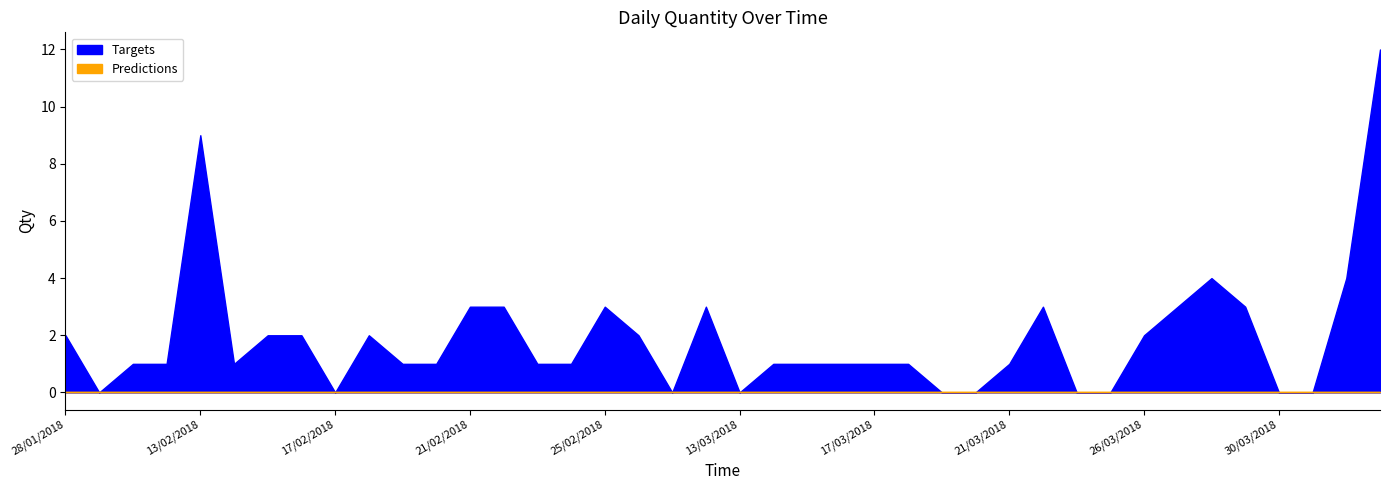

List the labels in order of value, smallest first.

29/01/2018, 17/02/2018, 27/02/2018, 13/03/2018, 19/03/2018, 20/03/2018, 24/03/2018, 25/03/2018, 30/03/2018, 31/03/2018, 30/01/2018, 31/01/2018, 14/02/2018, 19/02/2018, 20/02/2018, 23/02/2018, 24/02/2018, 14/03/2018, 15/03/2018, 16/03/2018, 17/03/2018, 18/03/2018, 21/03/2018, 28/01/2018, 15/02/2018, 16/02/2018, 18/02/2018, 26/02/2018, 26/03/2018, 21/02/2018, 22/02/2018, 25/02/2018, 28/02/2018, 22/03/2018, 27/03/2018, 29/03/2018, 28/03/2018, 13/04/2018, 13/02/2018, 14/04/2018